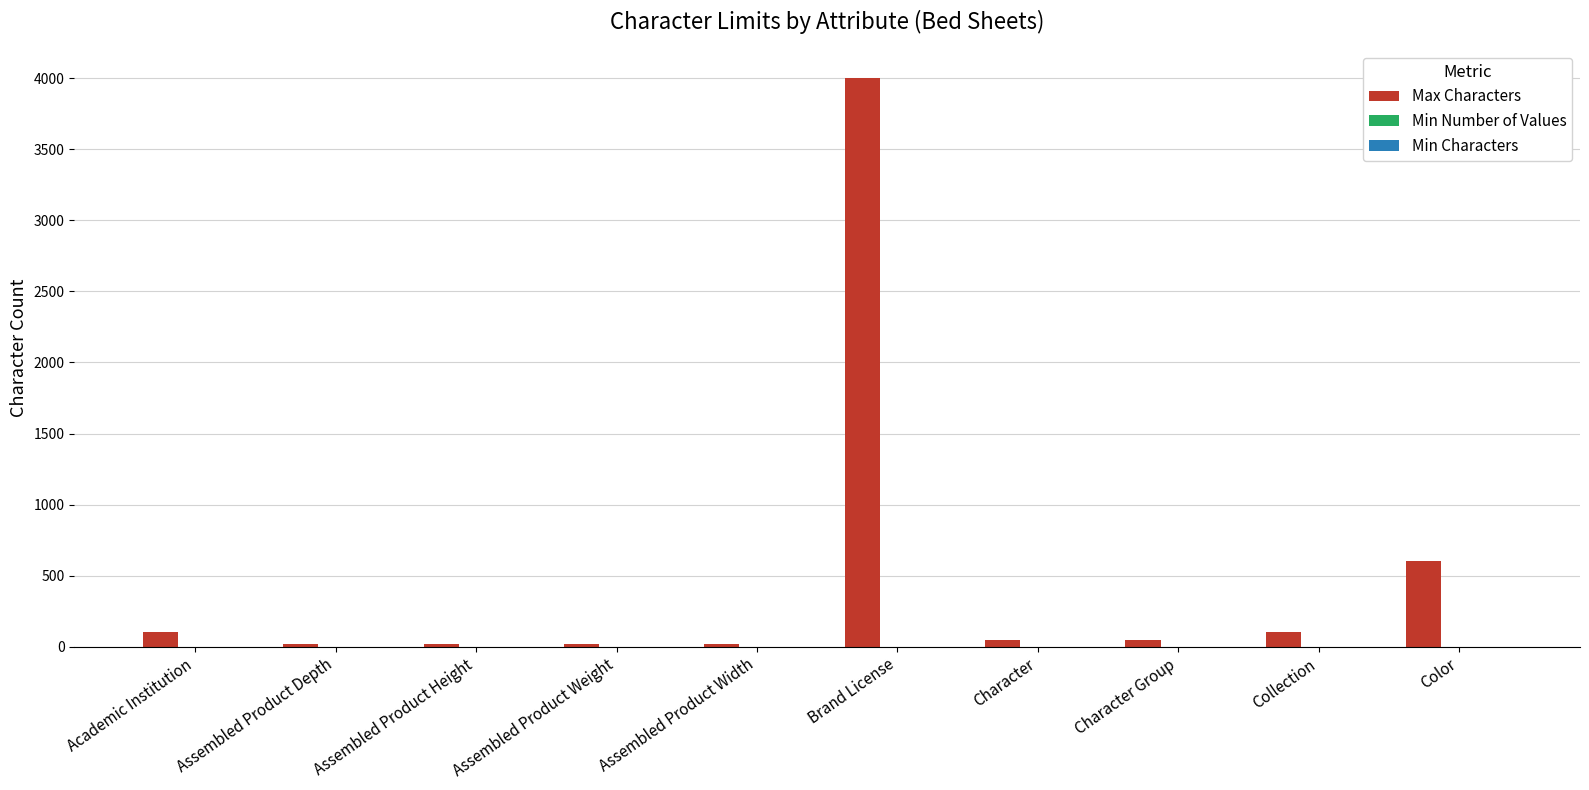

At which category does the chart reach its peak across all series?

Brand License